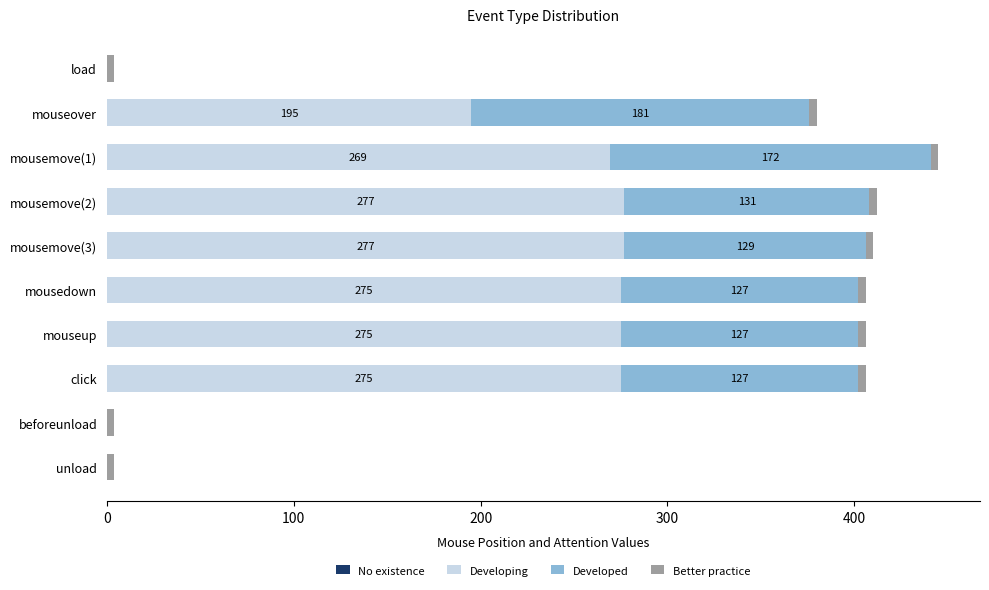

At which category is the sum across all series the highest?

mousemove(1)